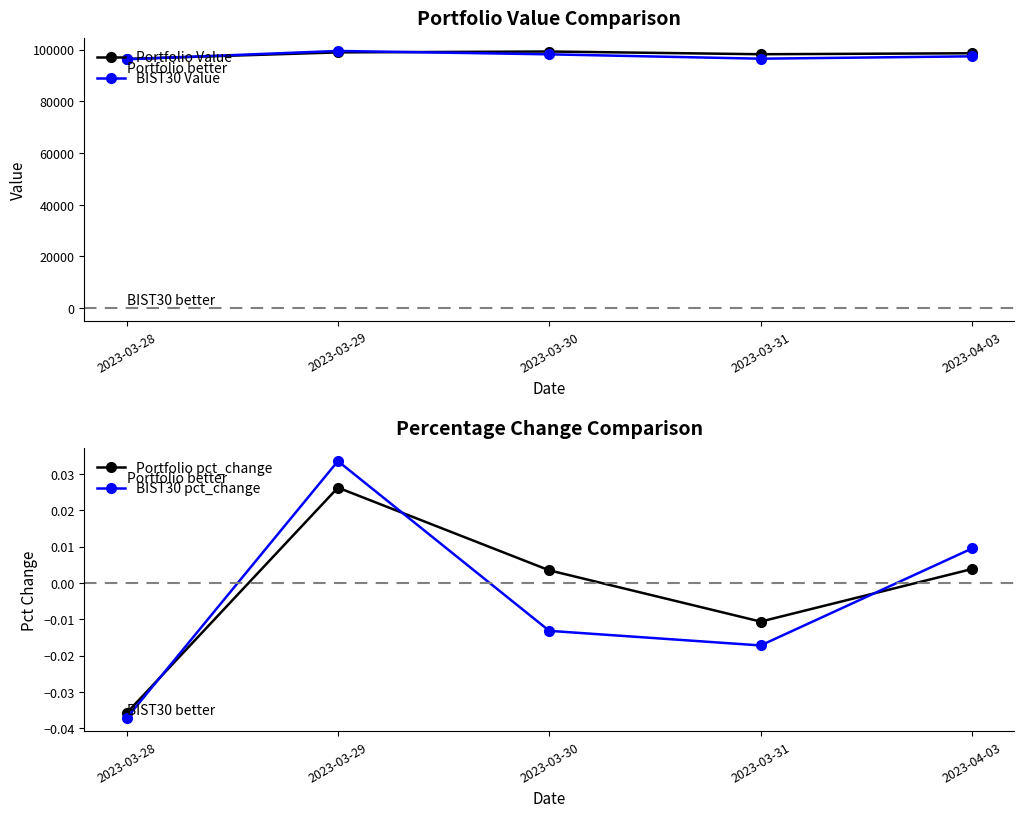

What is the value of the Portfolio Value point at the 5th from the left?

98608.8